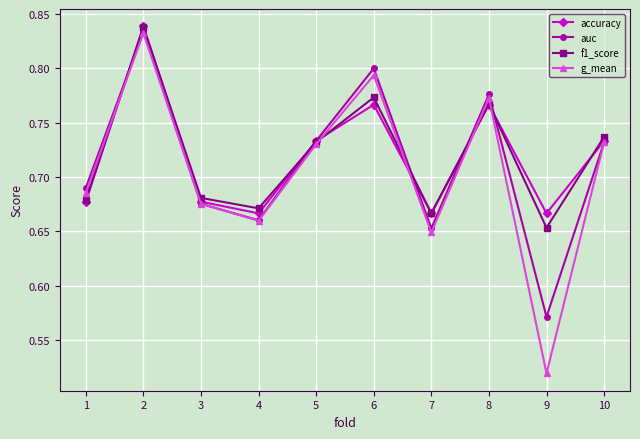

At which label is auc closest to 0?

9